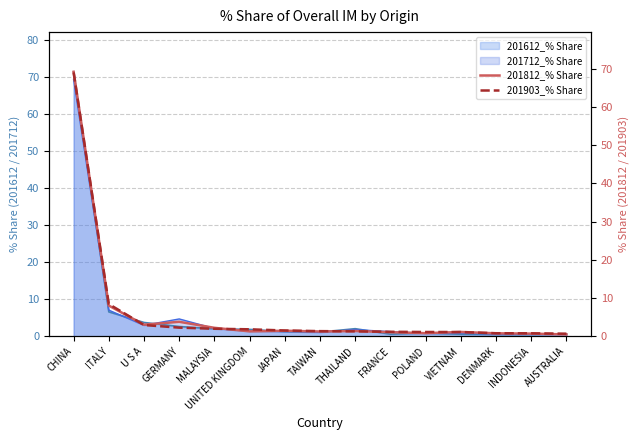

In 201812_% Share, how many points are higher than both neighbors (excluding endpoints)?

4